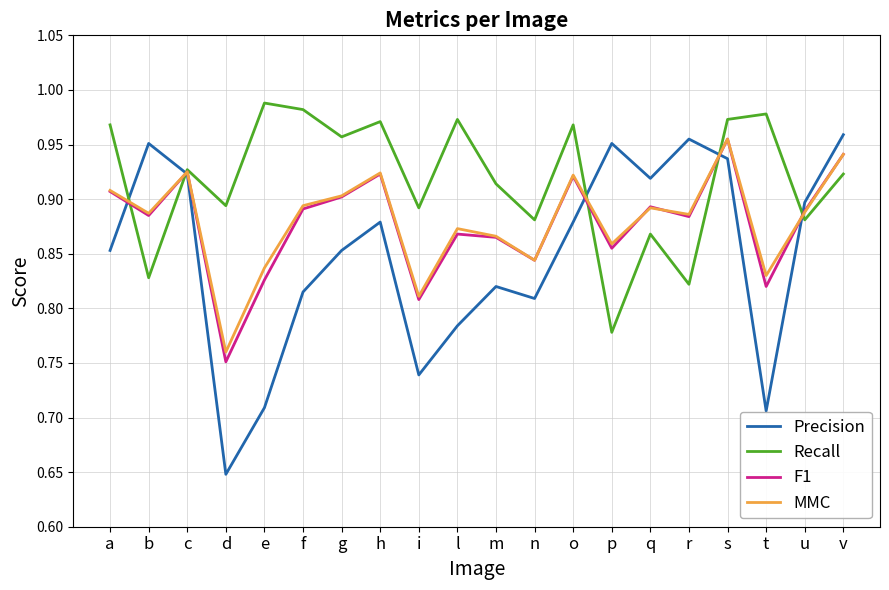

Which label corresponds to the smallest value in the chart?

d